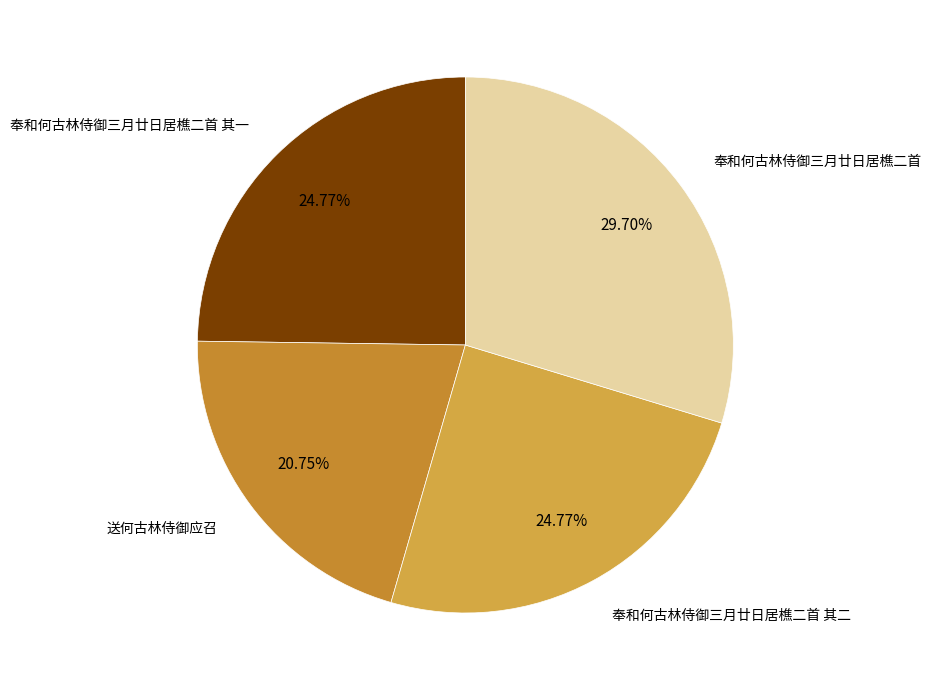

What percentage is the 奉和何古林侍御三月廿日居樵二首 其一 slice, to the nearest percent?

25%